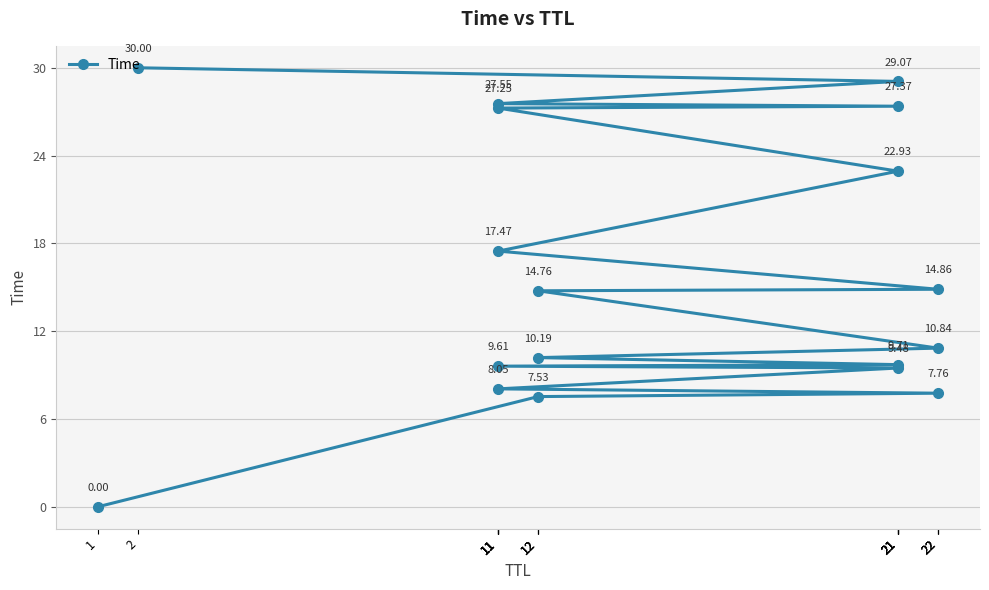

What is the value of the 9th point from the left?

7.8